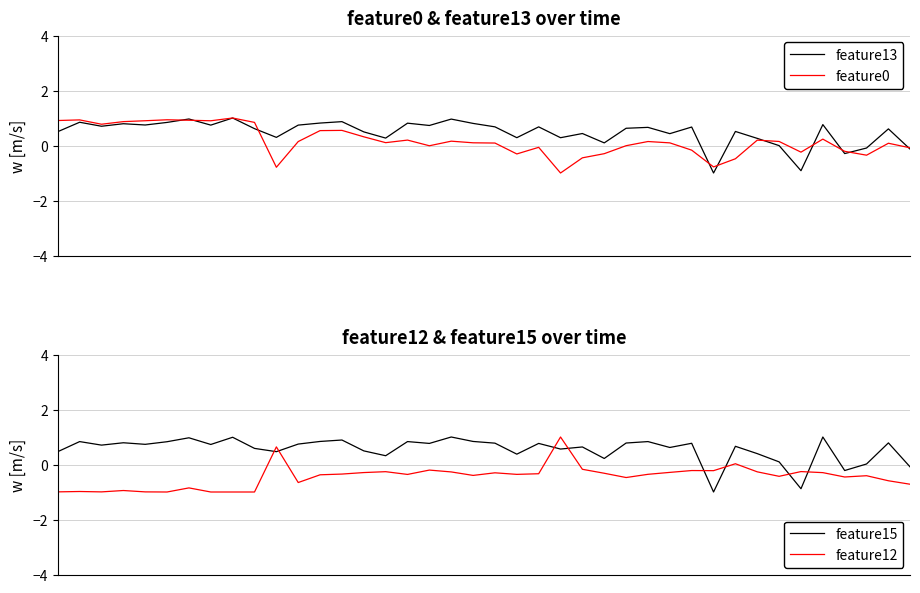

Rank the categories by feature13 value from highest to lowest.

8, 6, 18, 13, 1, 5, 12, 16, 19, 3, 35, 4, 11, 7, 17, 2, 20, 22, 29, 27, 26, 9, 38, 31, 0, 14, 24, 28, 10, 21, 23, 15, 32, 25, 33, 37, 39, 36, 34, 30